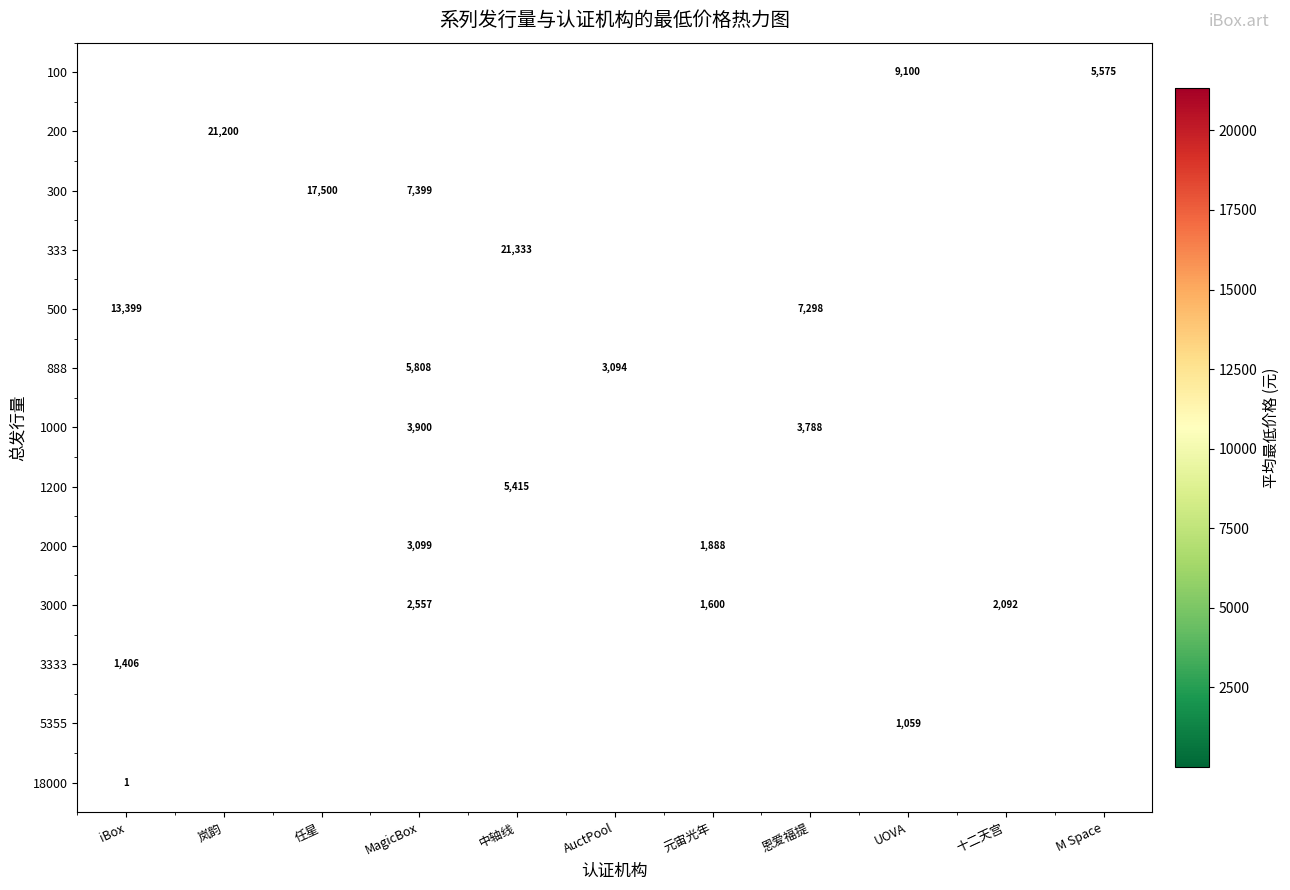

The 3333 series shows 773.5 at iBox. True or false?

False